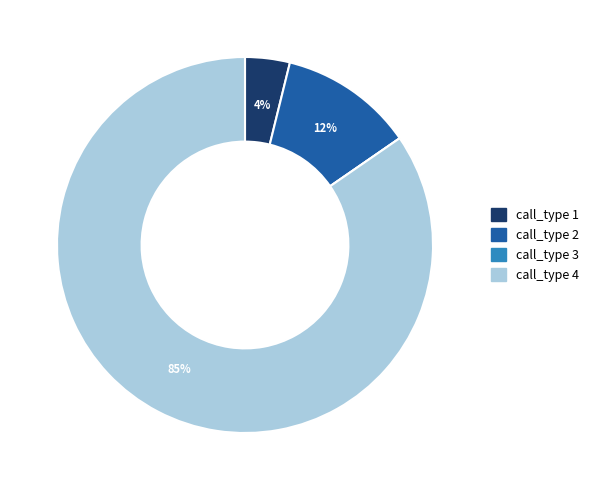

Is it true that call_type 1 is 4% of the pie?

True